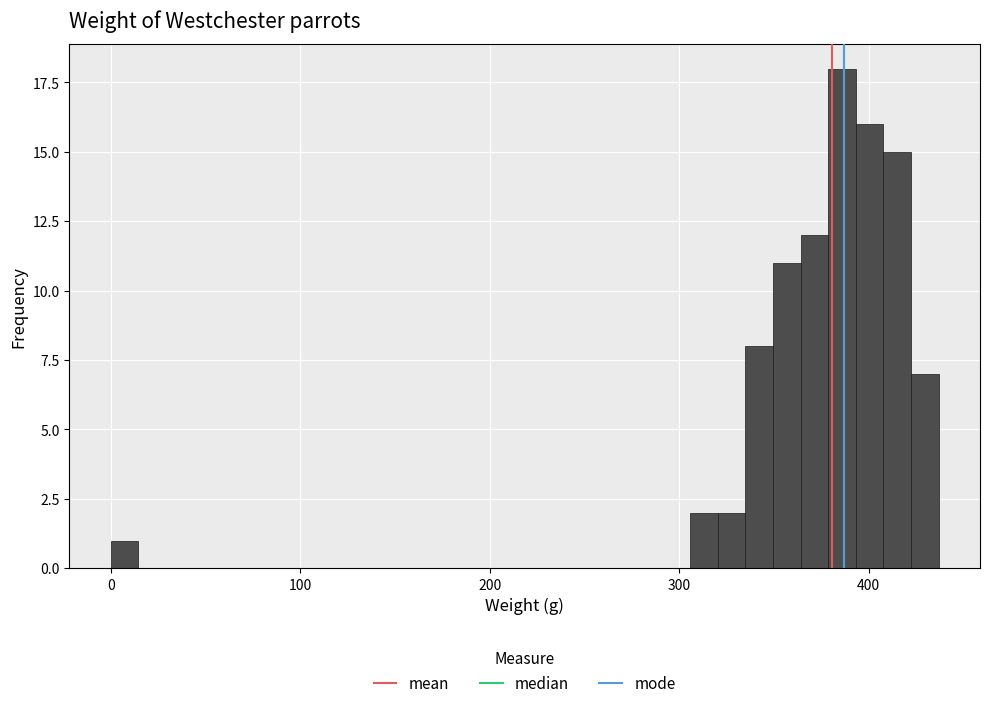

Read against the x-axis, roughly where is the centre of the tallest bar?

390